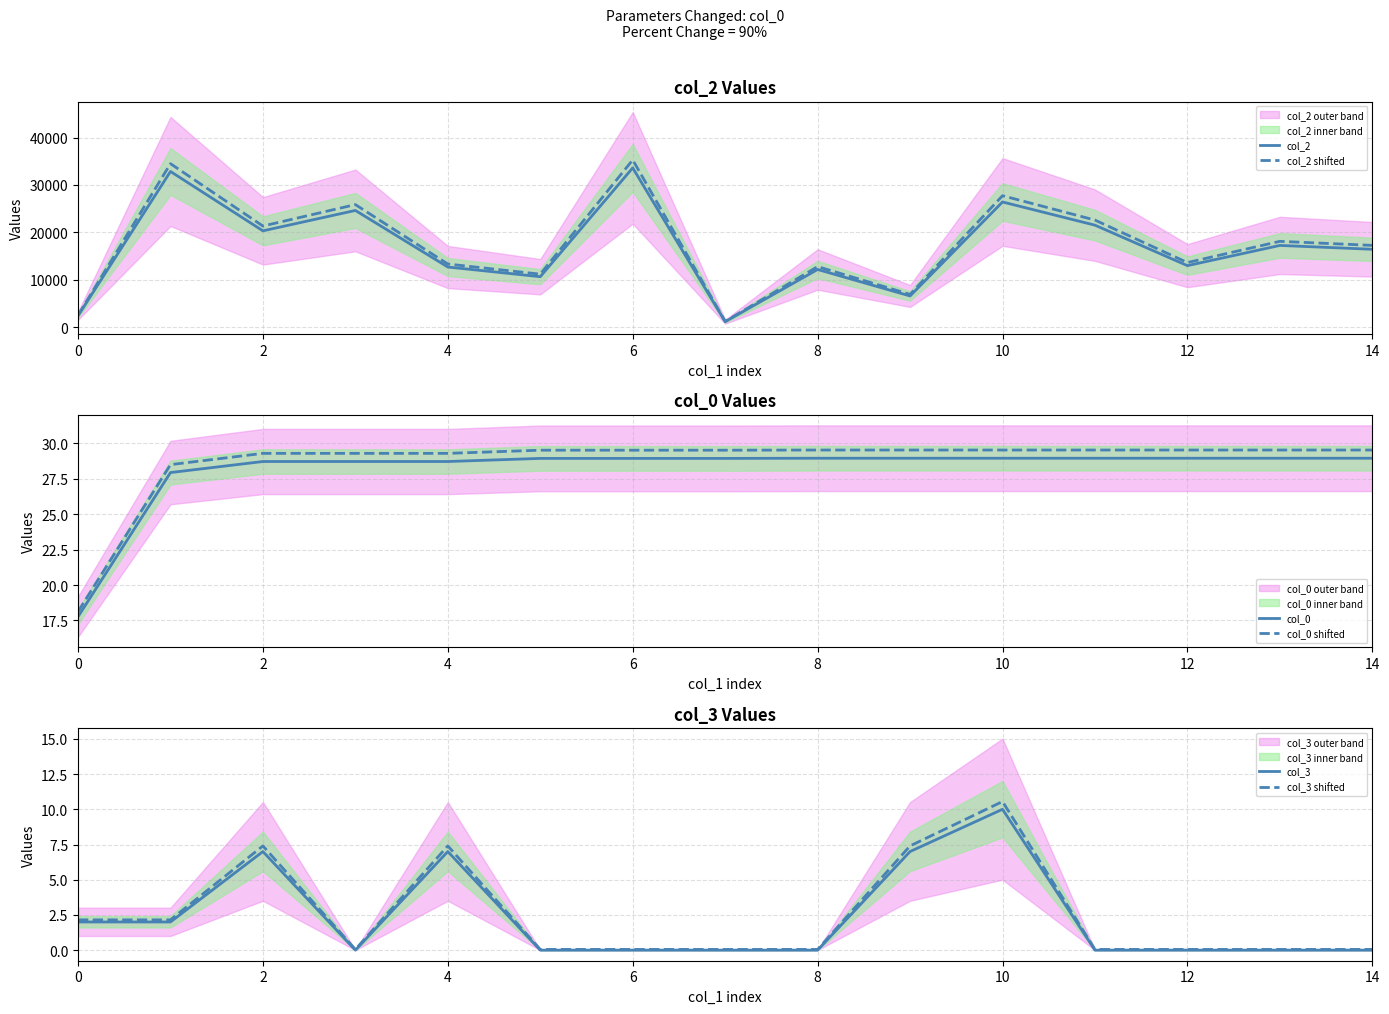

Which series has the largest total across all categories?

col_2 shifted